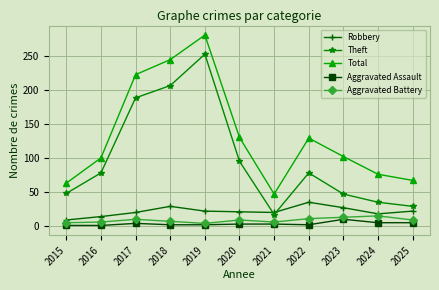

Is it true that Robbery equals 29 at 2018?

True